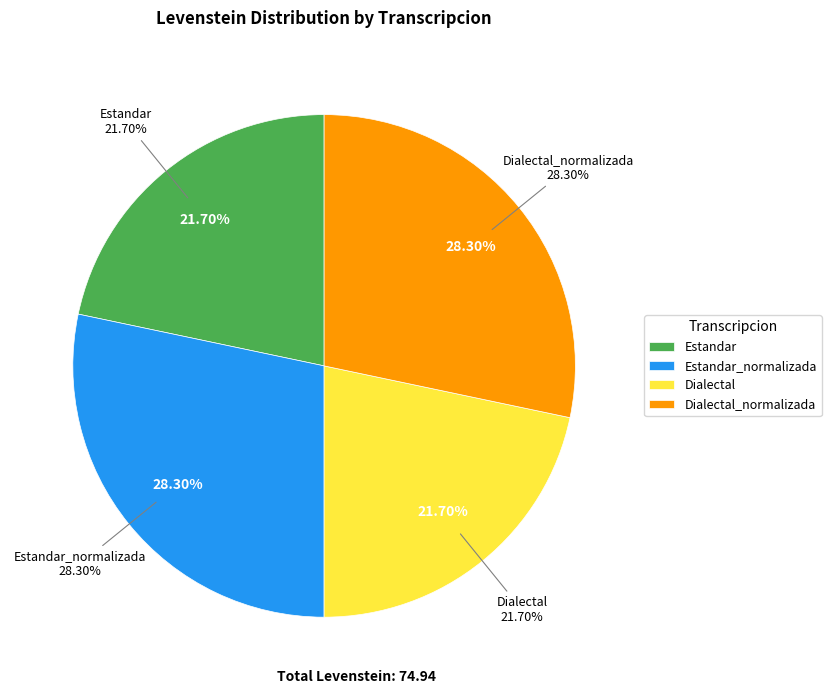

Is there any slice that represents more than half of the pie?

No